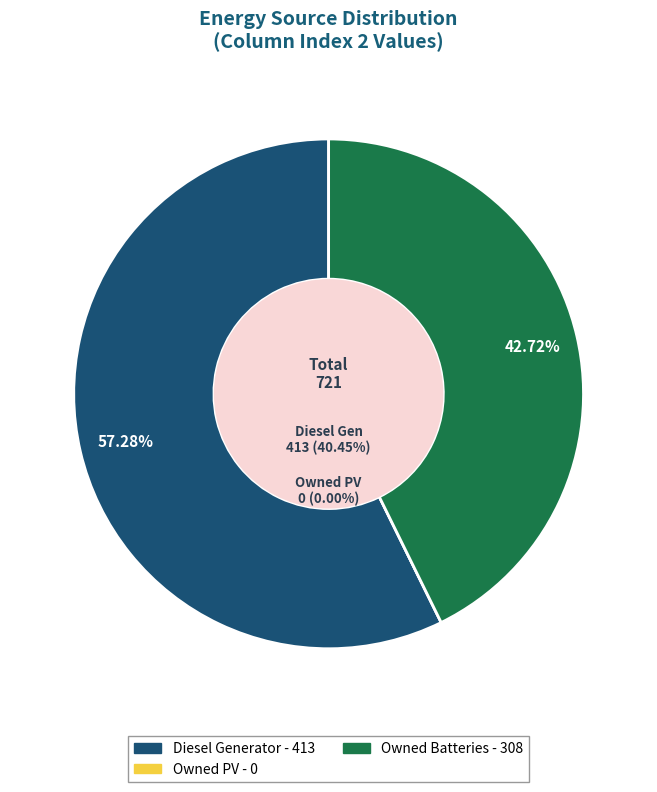

Is there any slice that represents more than half of the pie?

Yes